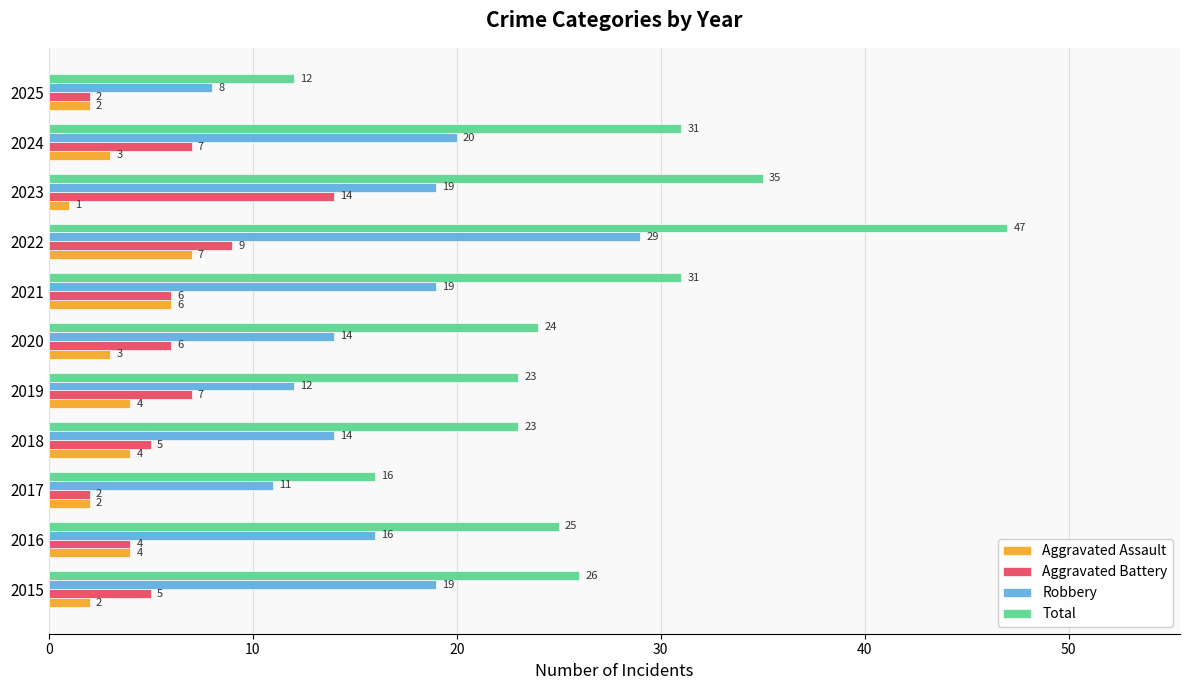

What is the sum of all Aggravated Assault values?

38